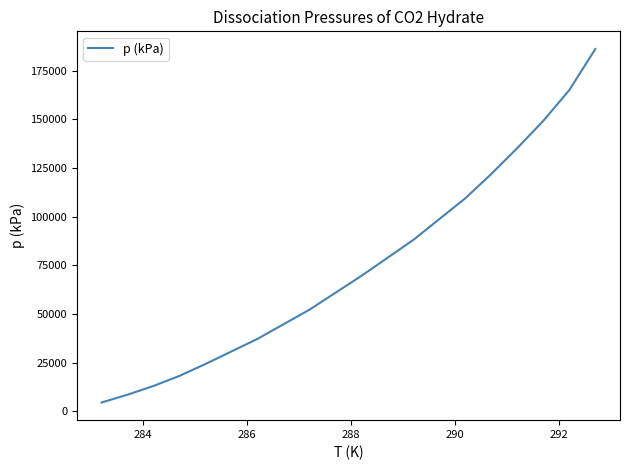

What is the greatest value displayed?

186200